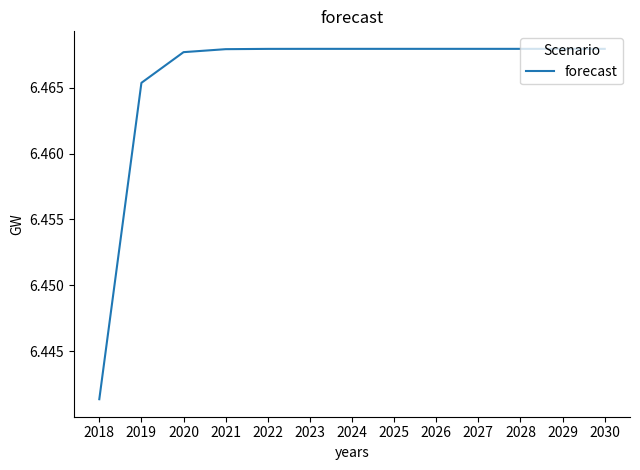

Approximately how many times larger is the value at 2023 compared to 2021?

1.0